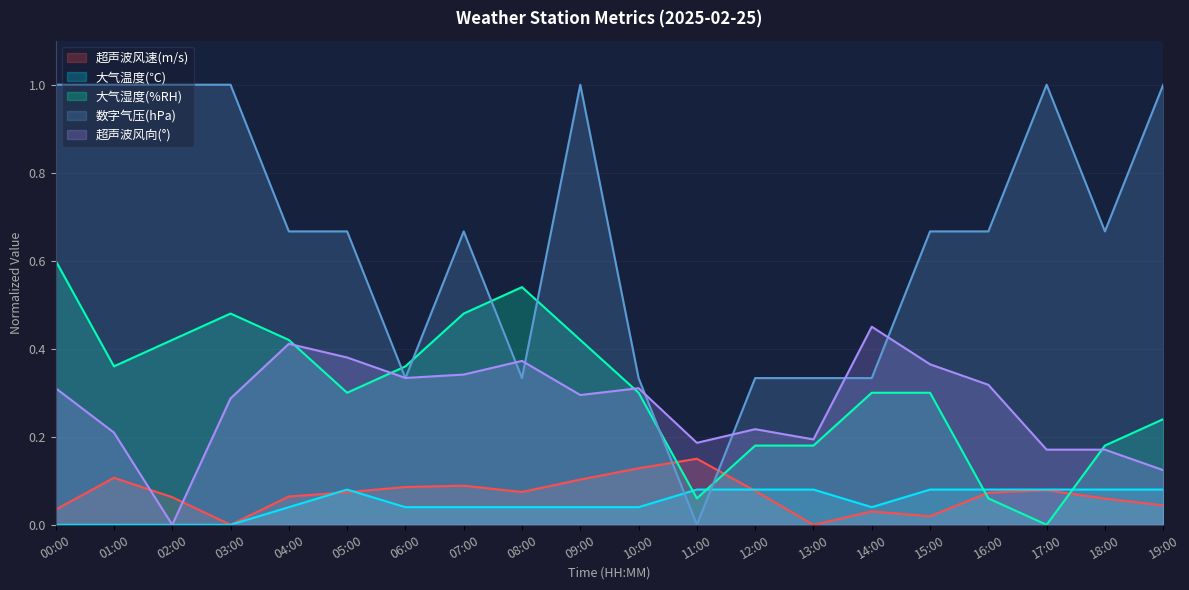

True or false: 超声波风向(°) has more than 1 points higher than both neighbors.

True